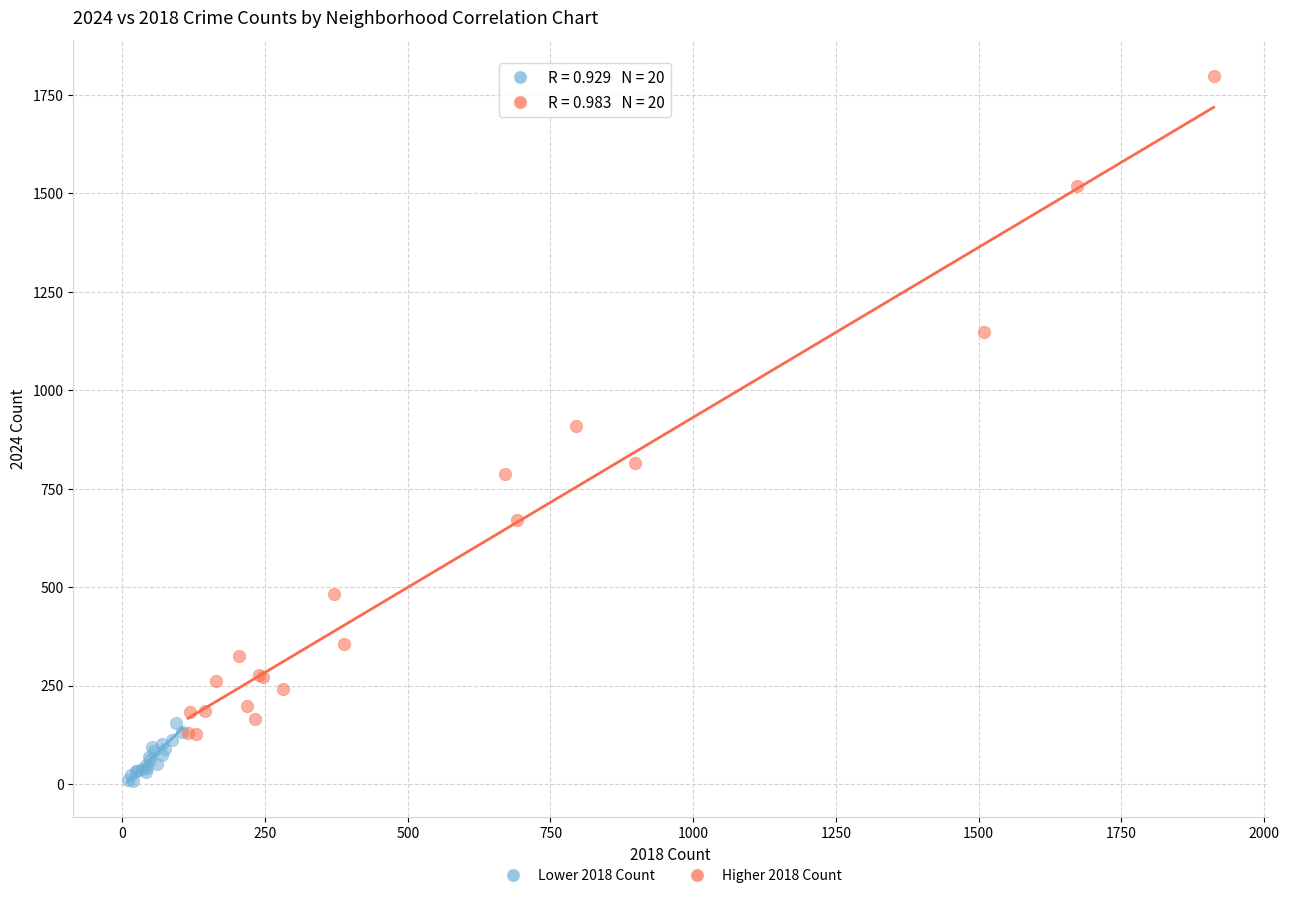

What are all the series names shown in the legend?

Lower 2018 Count, Higher 2018 Count